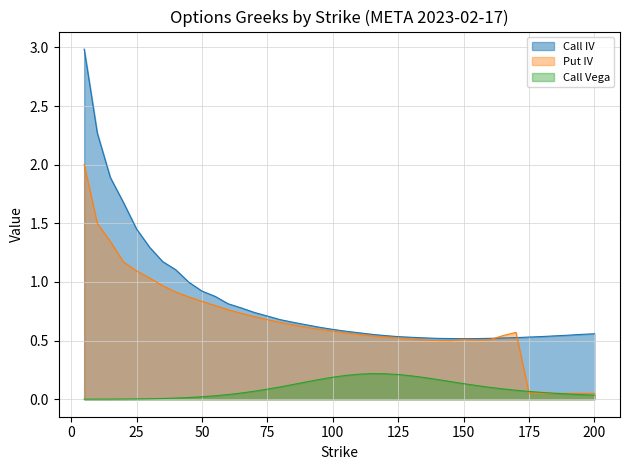

What is the value of the Call IV point at the 20th from the left?

0.6